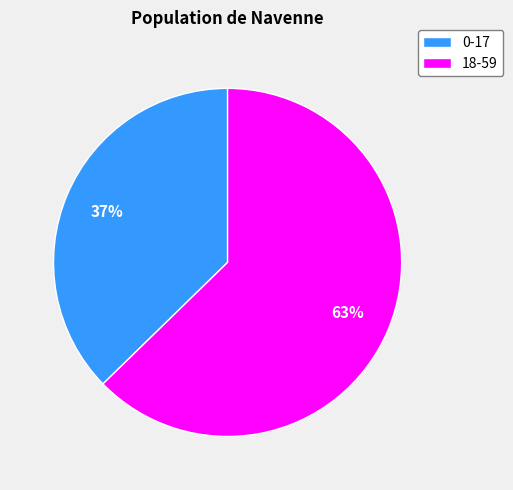

The 18-59 slice represents 63% of the pie. True or false?

True